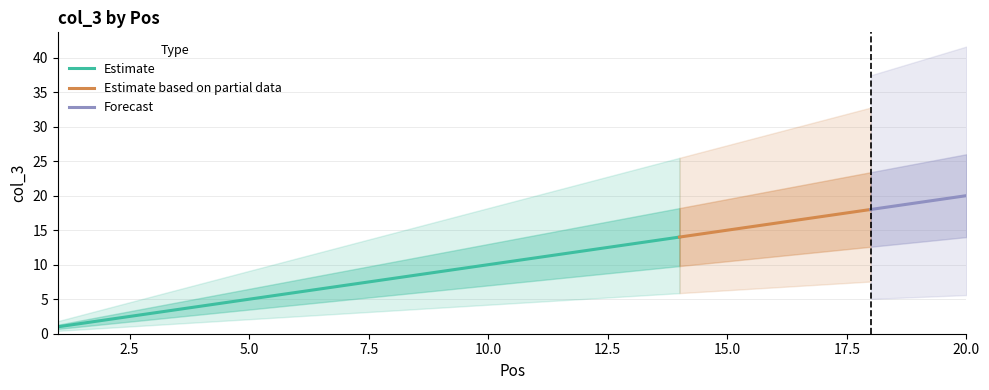

What is the difference between the maximum and minimum values in the upper series?

19